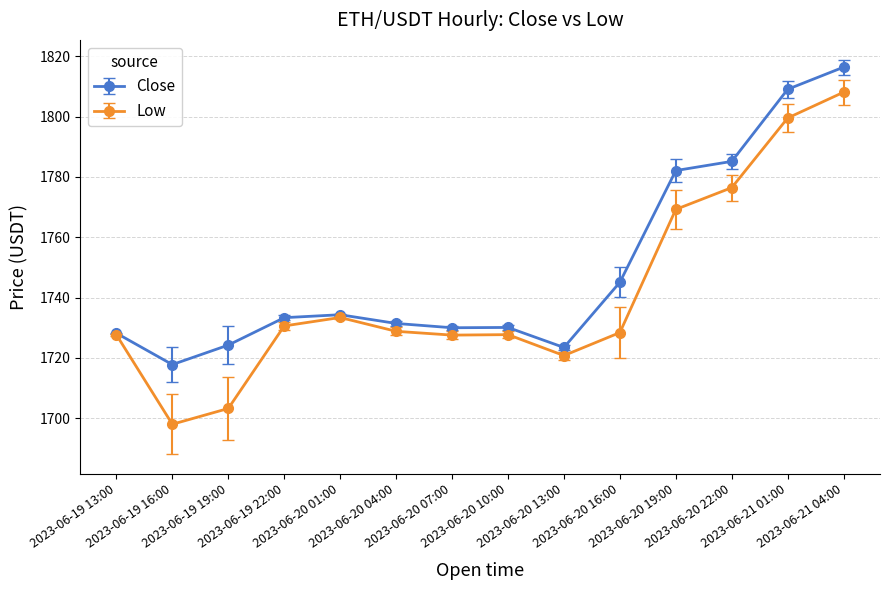

How many values in the Close series are below 1733?

7